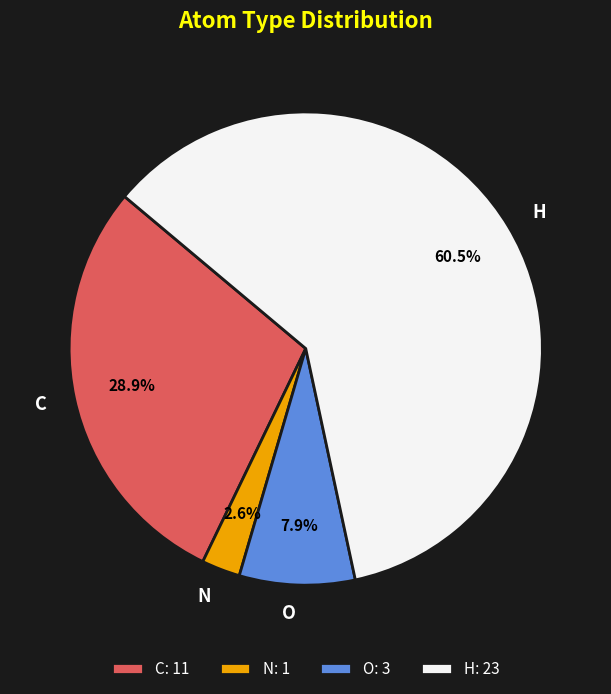

Which slice is the smallest?

N